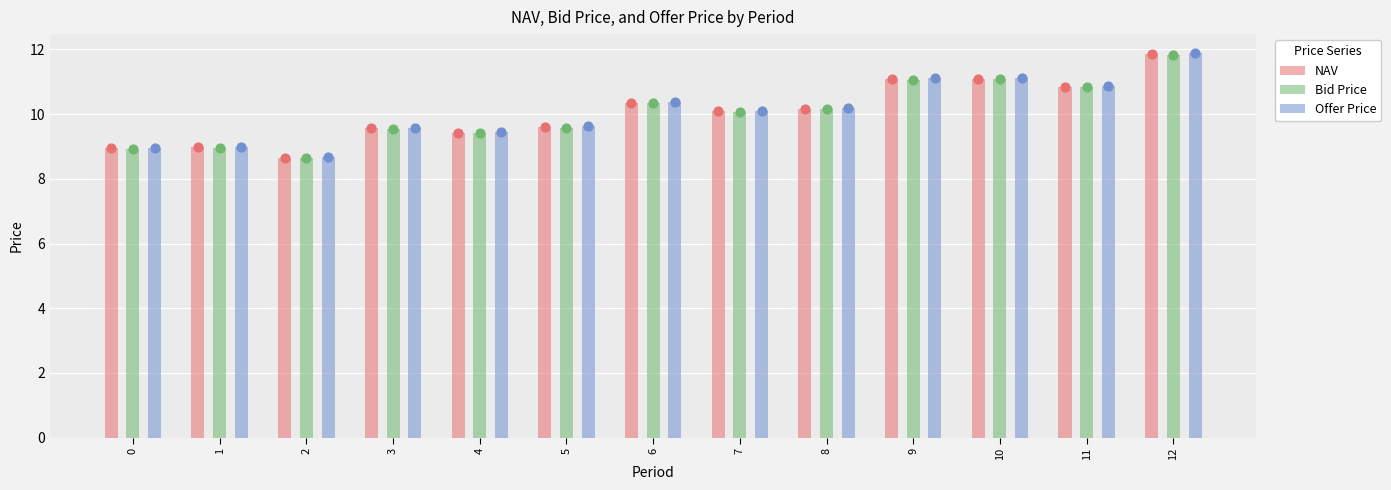

What are all the series names shown in the legend?

NAV, Bid Price, Offer Price